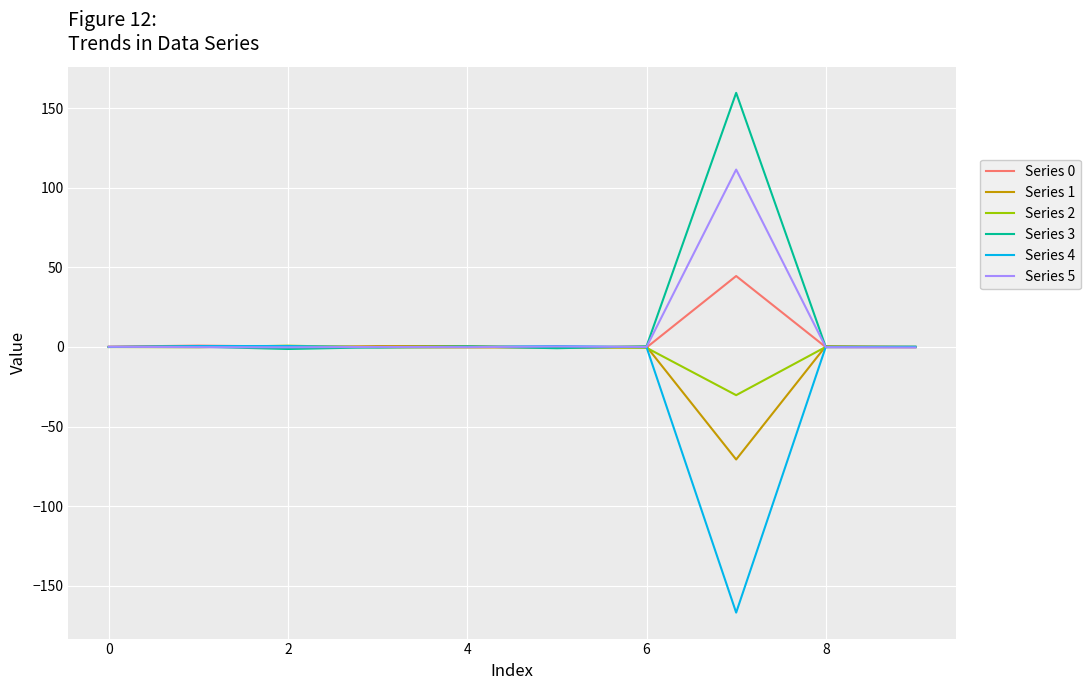

What is the difference between the maximum and minimum values in the Series 3 series?

160.9